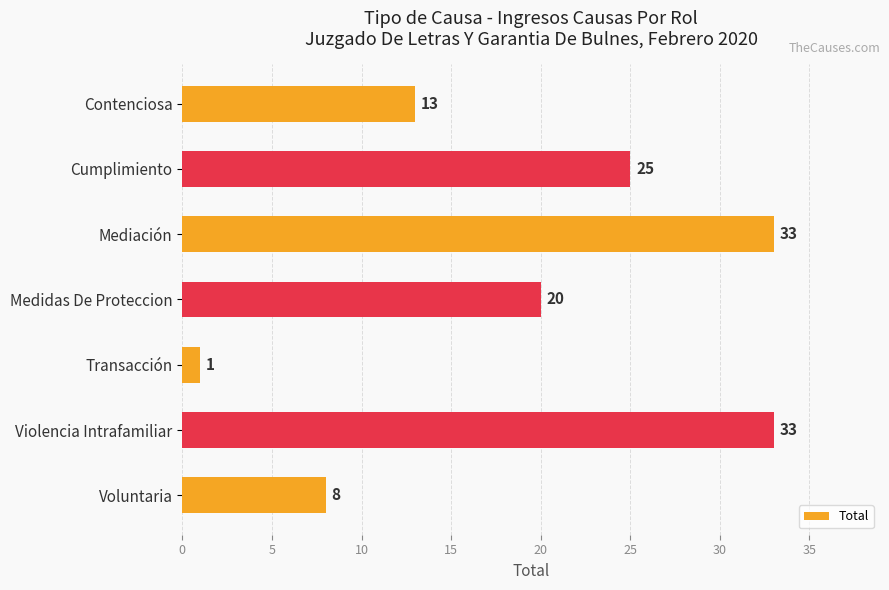

How many values are between 8 and 33?

6